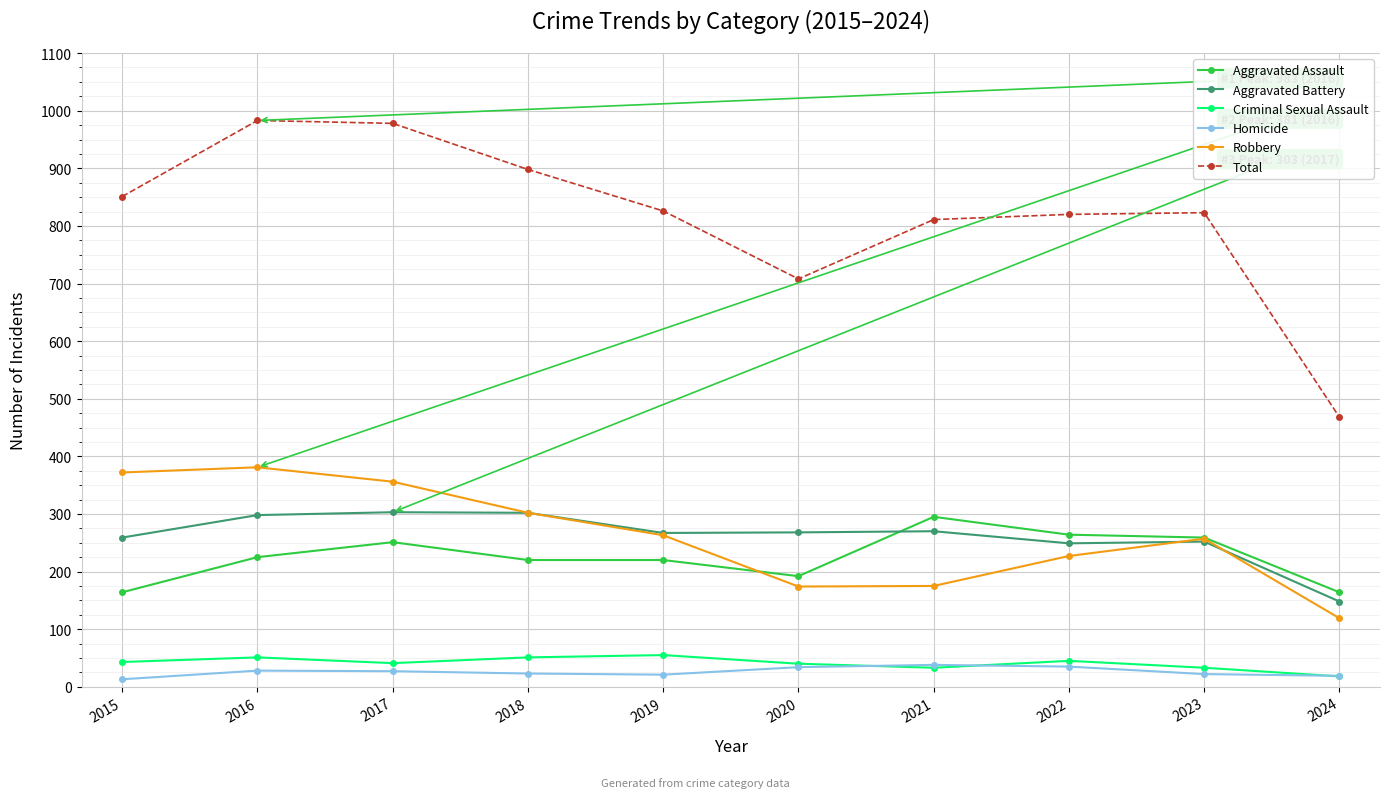

What is the smallest value displayed?

13